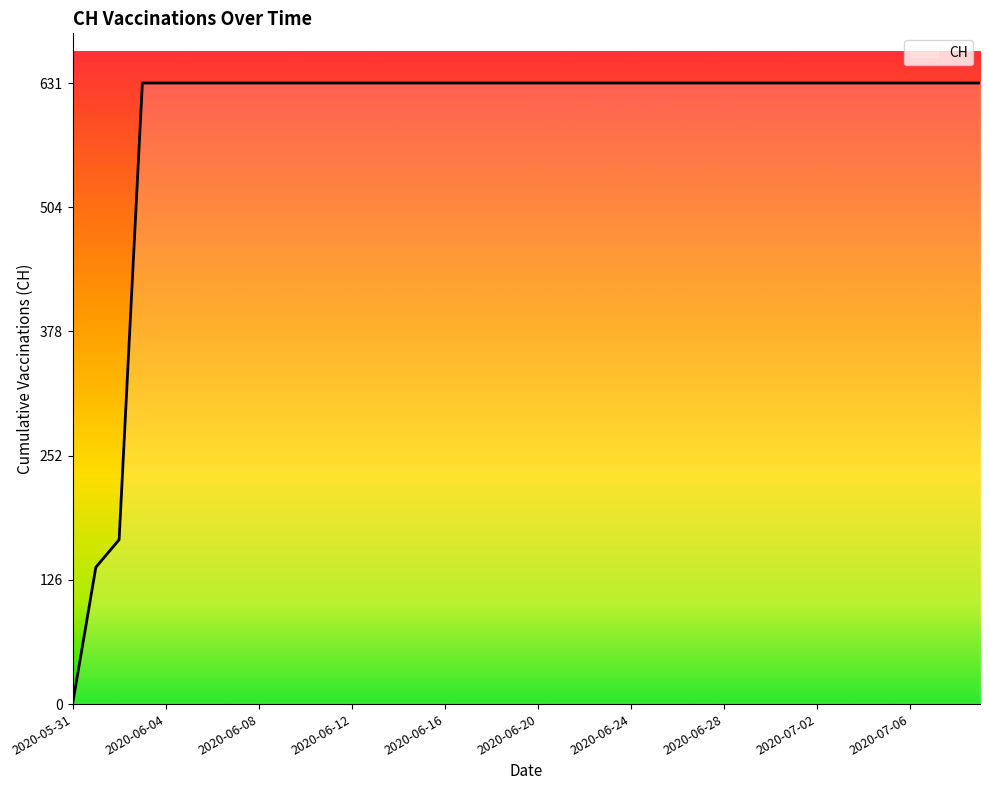

What is the difference between the maximum and minimum values?

631